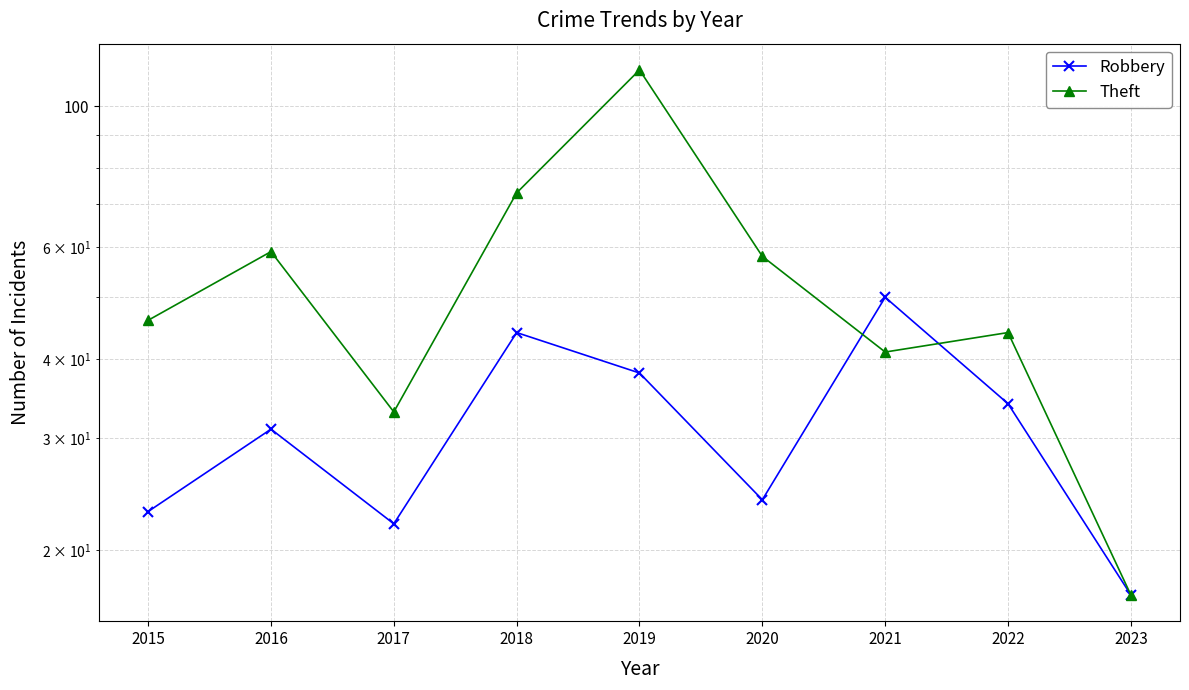

Where do Theft and Robbery first cross each other?

2020 and 2021